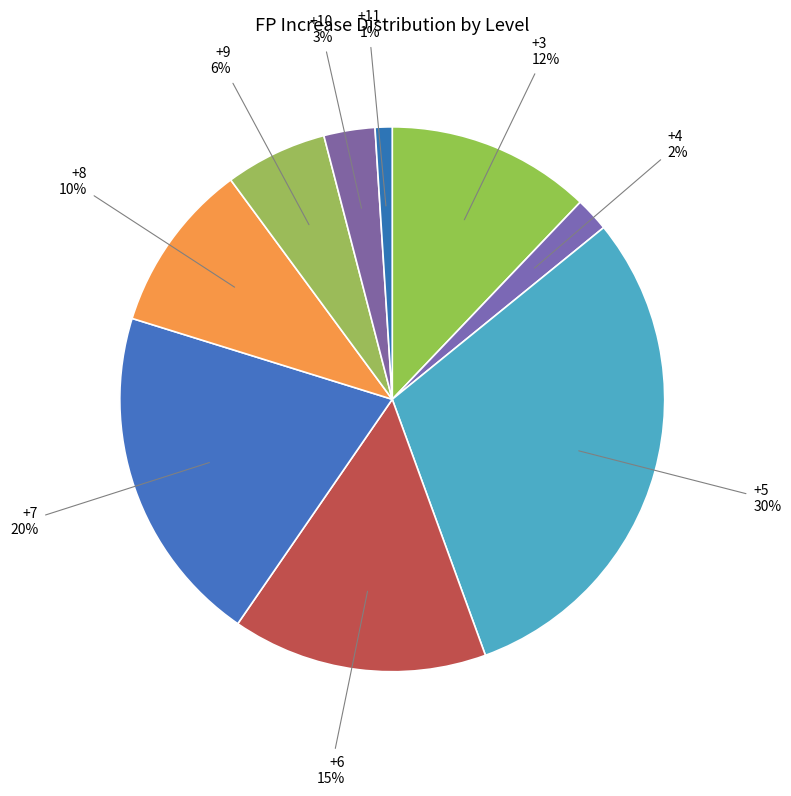

How many slices are in this pie chart?

9